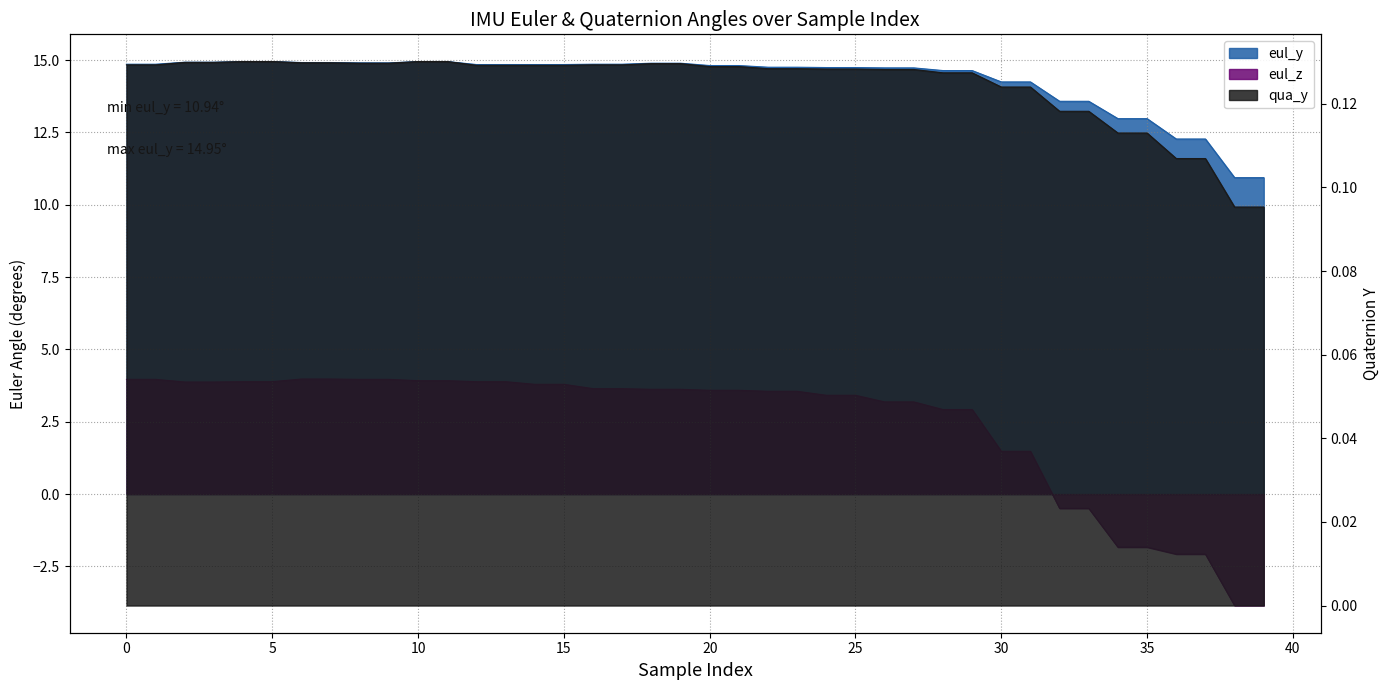

Which series has the widest spread of values?

eul_z